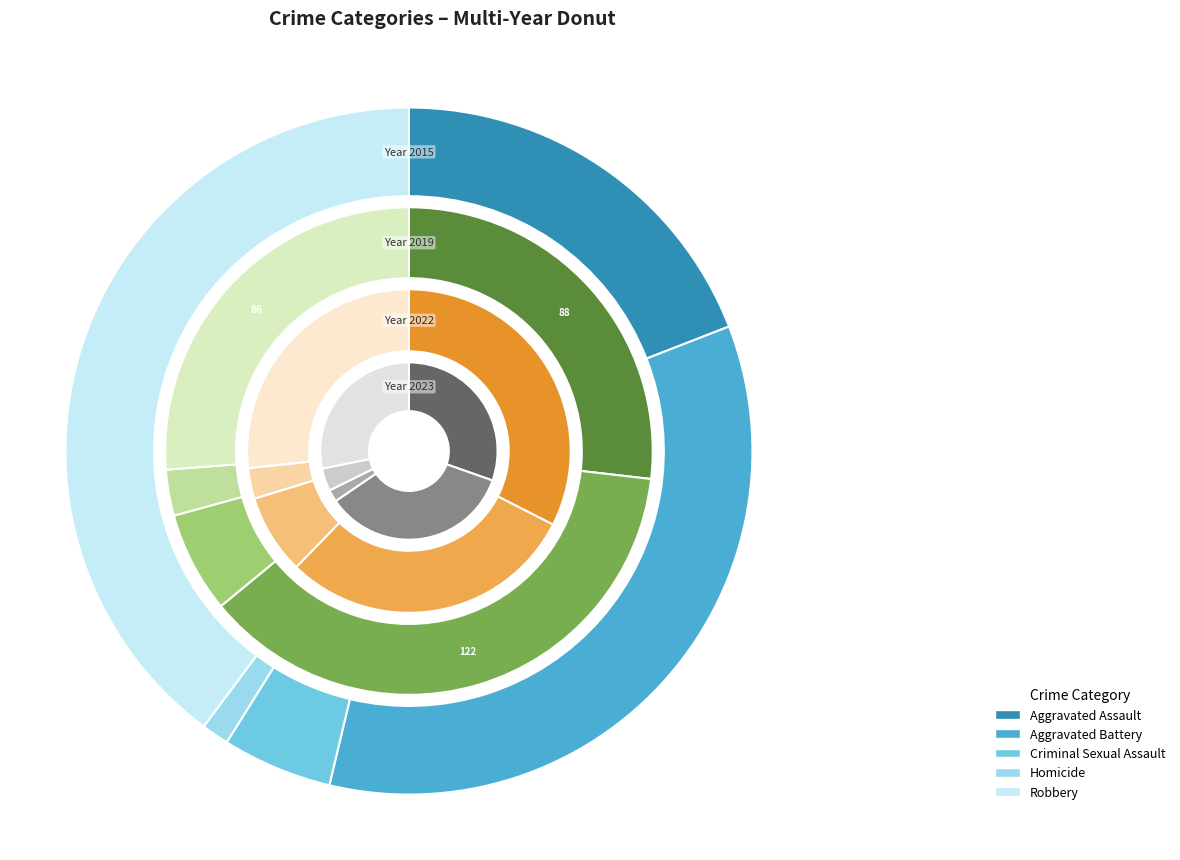

At Robbery, list the series in order from smallest to largest.

2019, 2022, 2023, 2015